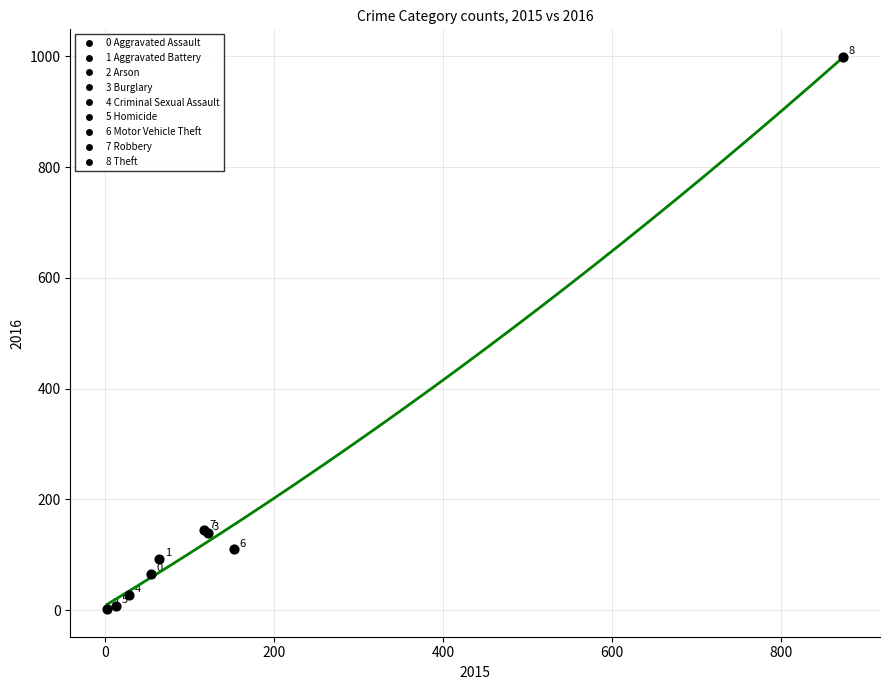

What Y value in the scatter plot is closest to 500?

144